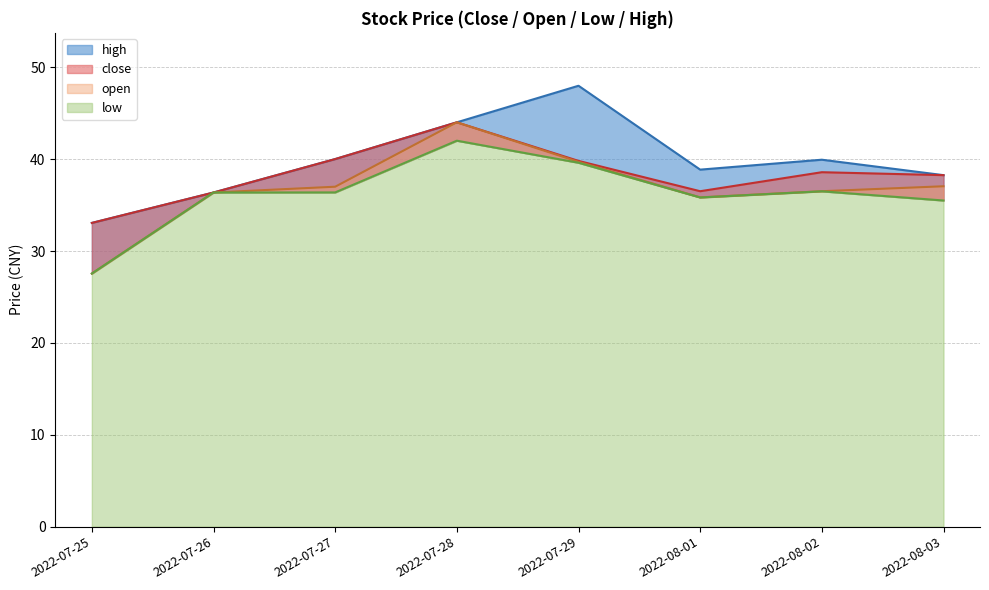

At which label does close first exceed 38?

2022-07-27